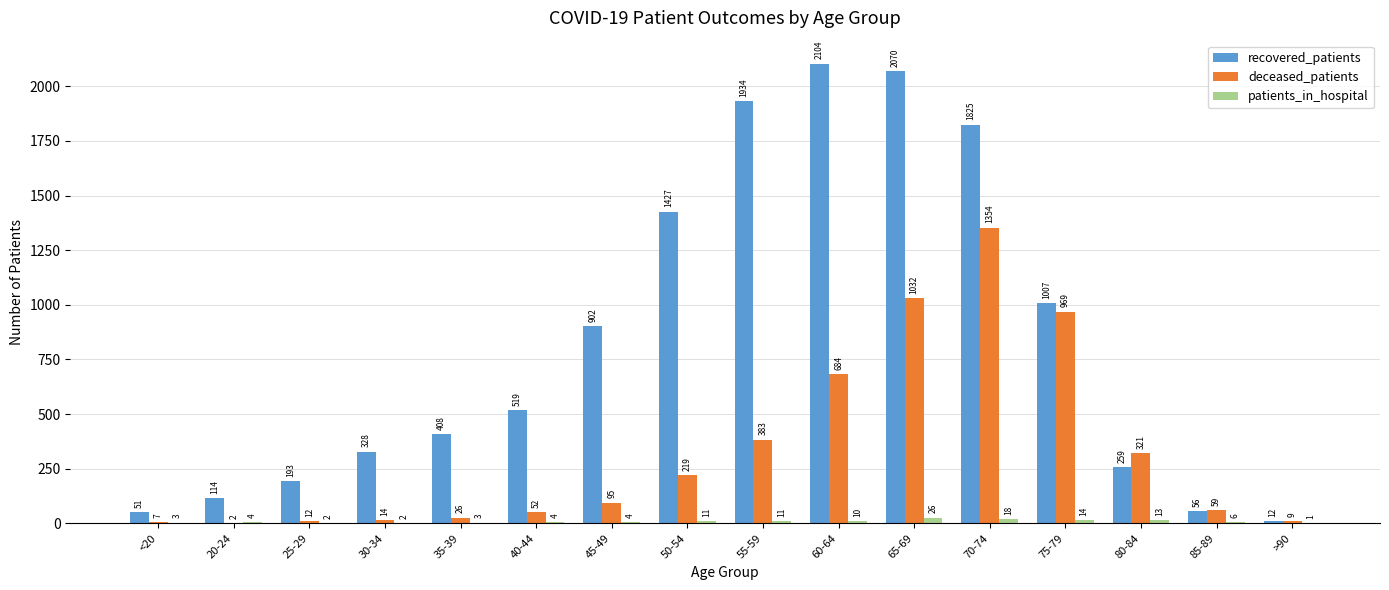

Reading left to right, what are all the values shown in this chart?

recovered_patients: 51	114	193	328	408	519	902	1427	1934	2104	2070	1825	1007	259	56	12
deceased_patients: 7	2	12	14	26	52	95	219	383	684	1032	1354	969	321	59	9
patients_in_hospital: 3	4	2	2	3	4	4	11	11	10	26	18	14	13	6	1